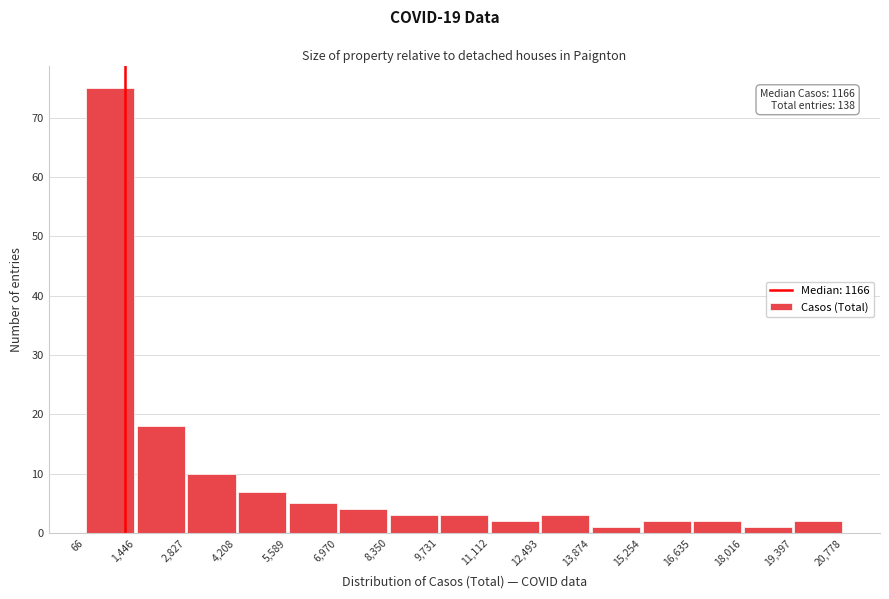

Which range on the x-axis has the tallest bar?

66 to 1,446